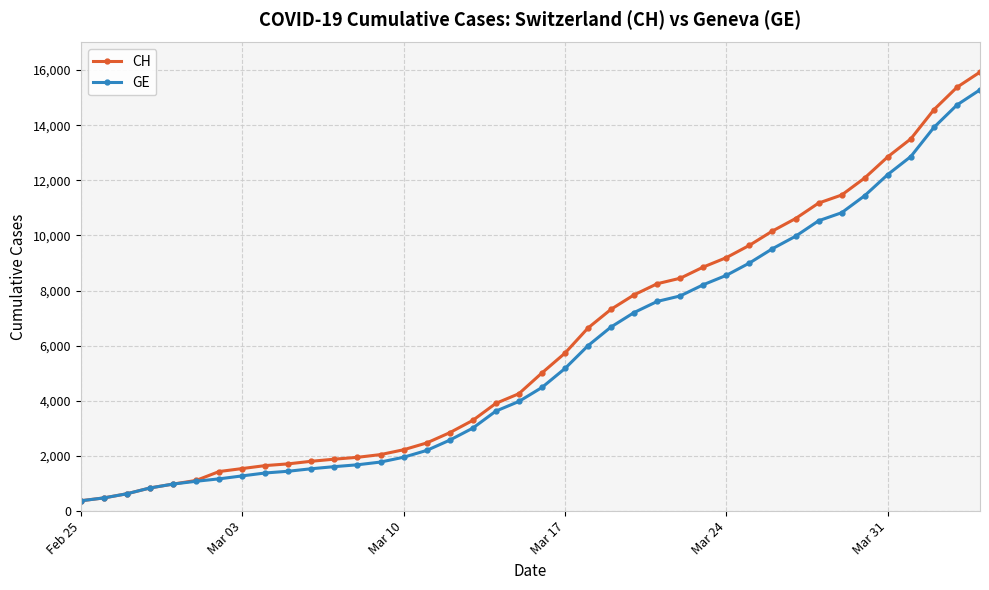

Is this an area chart (filled region under the line)?

No